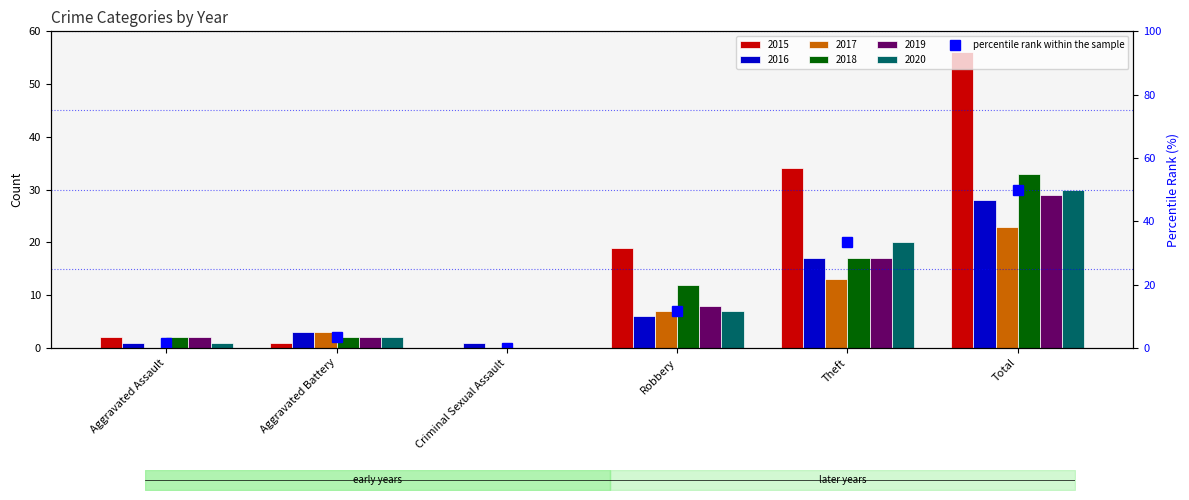

True or false: the data shows 66.7 at Total.

False